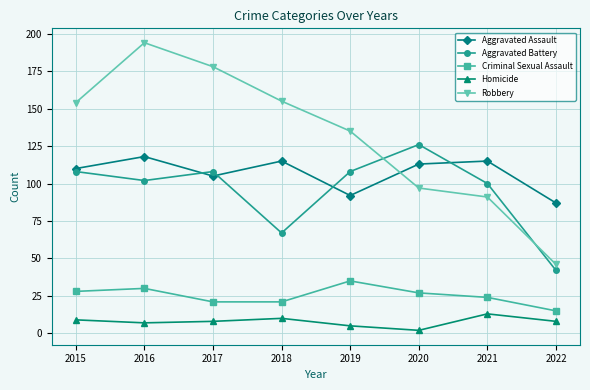

Which series has the largest total across all categories?

Robbery